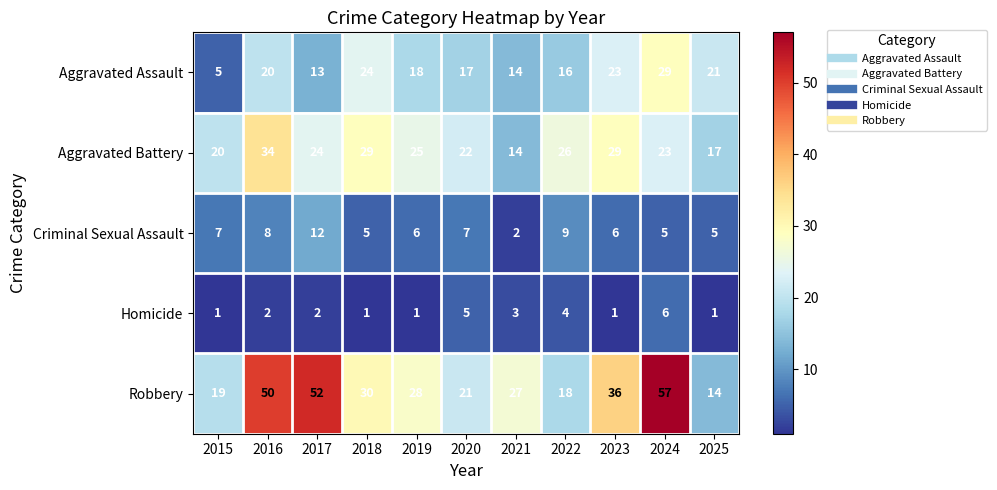

What is the difference between the highest and lowest values at 2020?

17